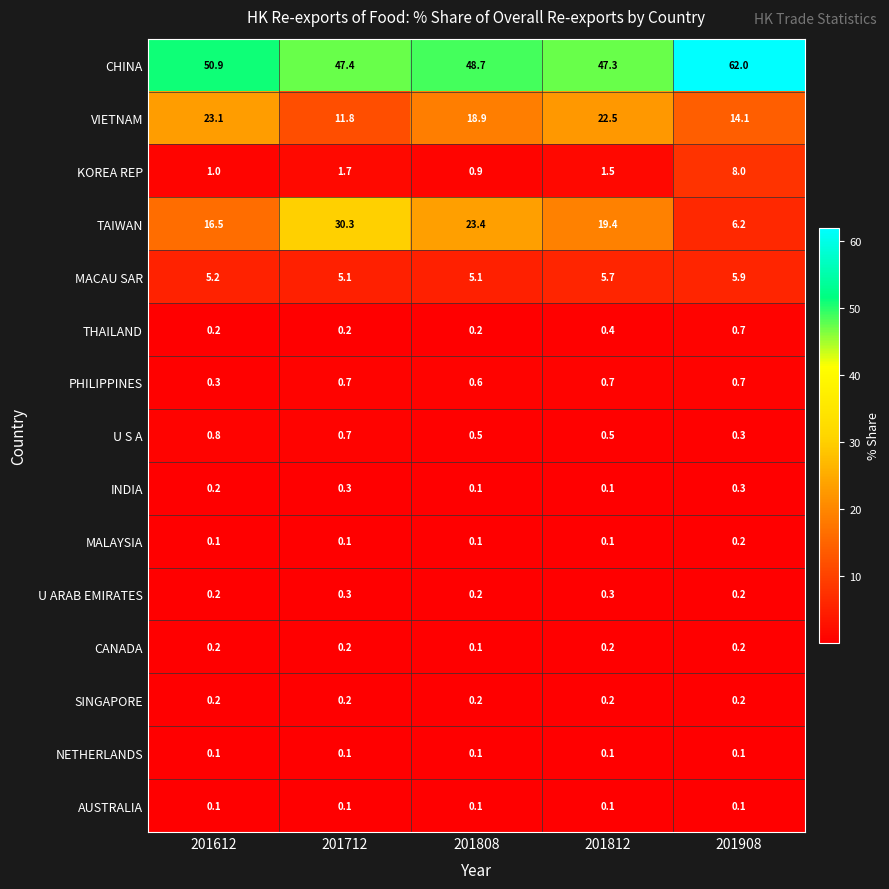

What is the difference between the KOREA REP values at 201808 and 201908?

7.1